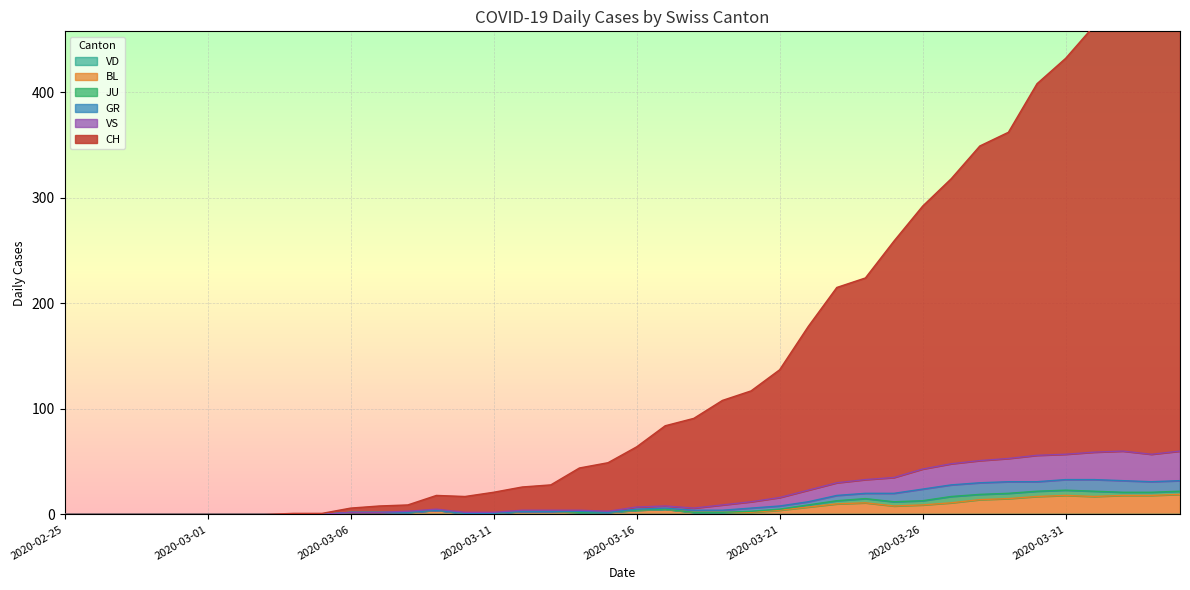

In CH, how many points are lower than both neighbors (excluding endpoints)?

1